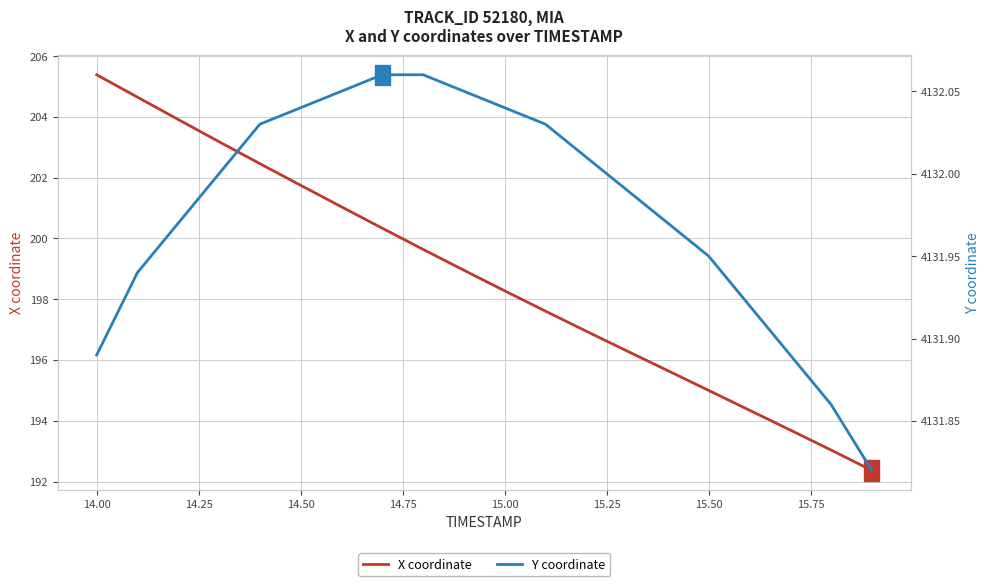

Where does the X coordinate series first go above 198?

14.00